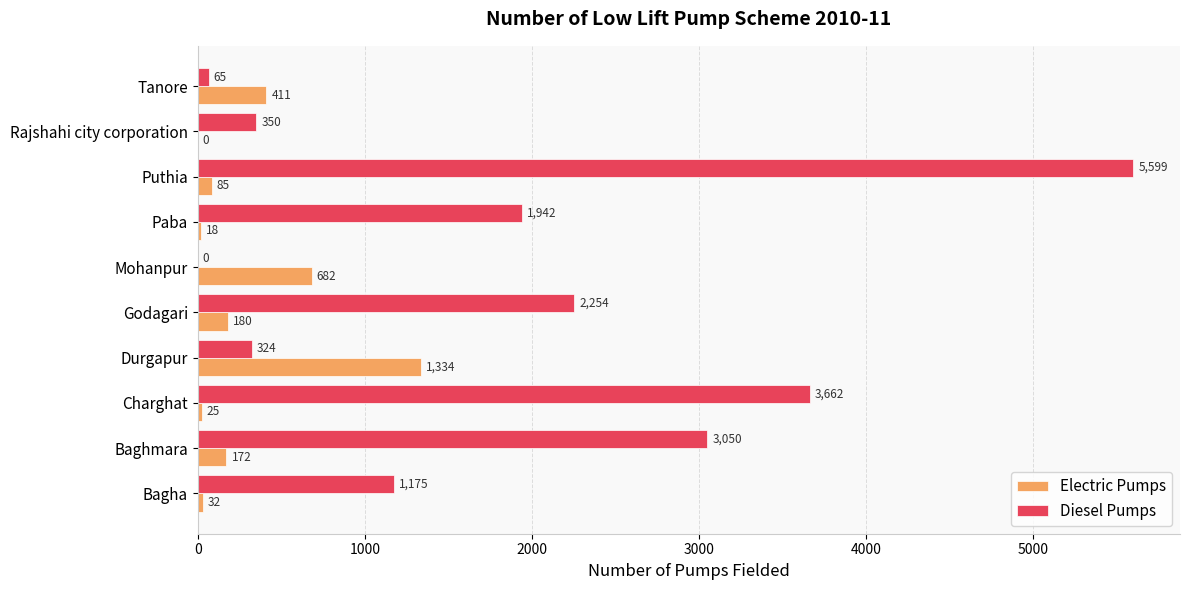

Is it true that Diesel Pumps equals 538 at Rajshahi city corporation?

False